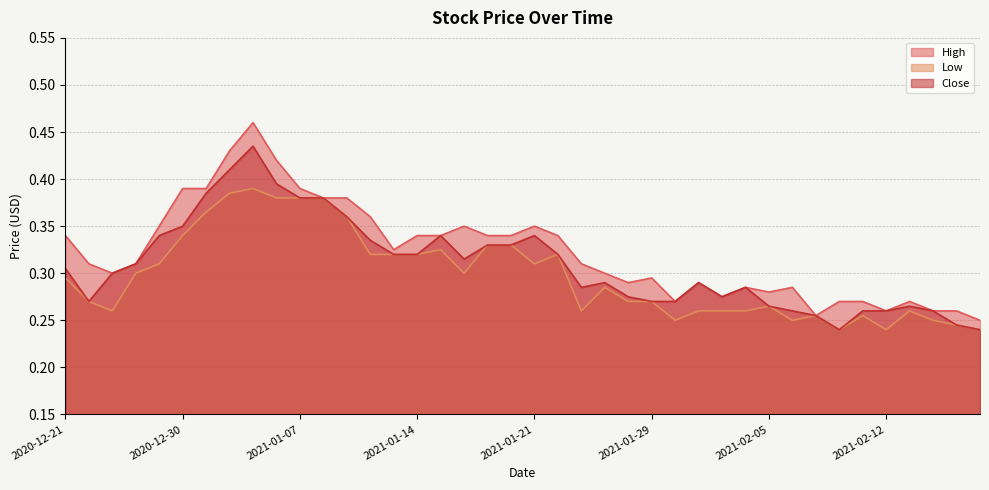

At which label is Close closest to 0?

2021-02-10